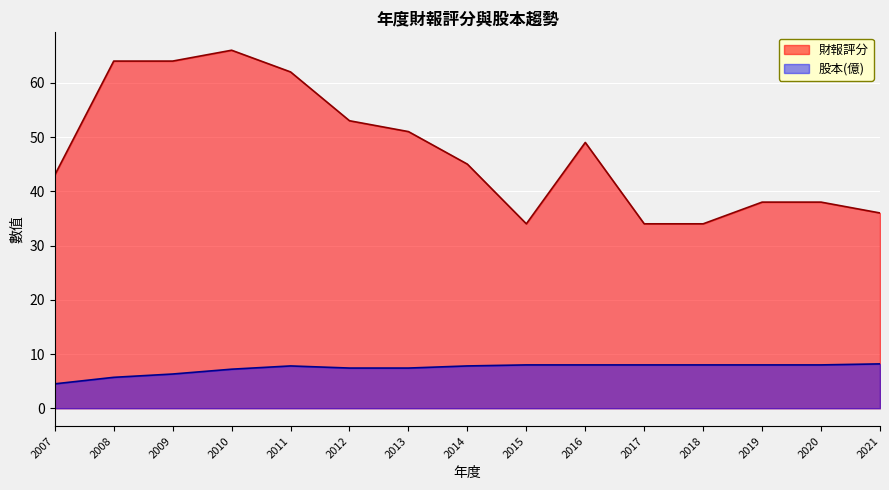

At which category does 財報評分 reach its first local valley?

2015